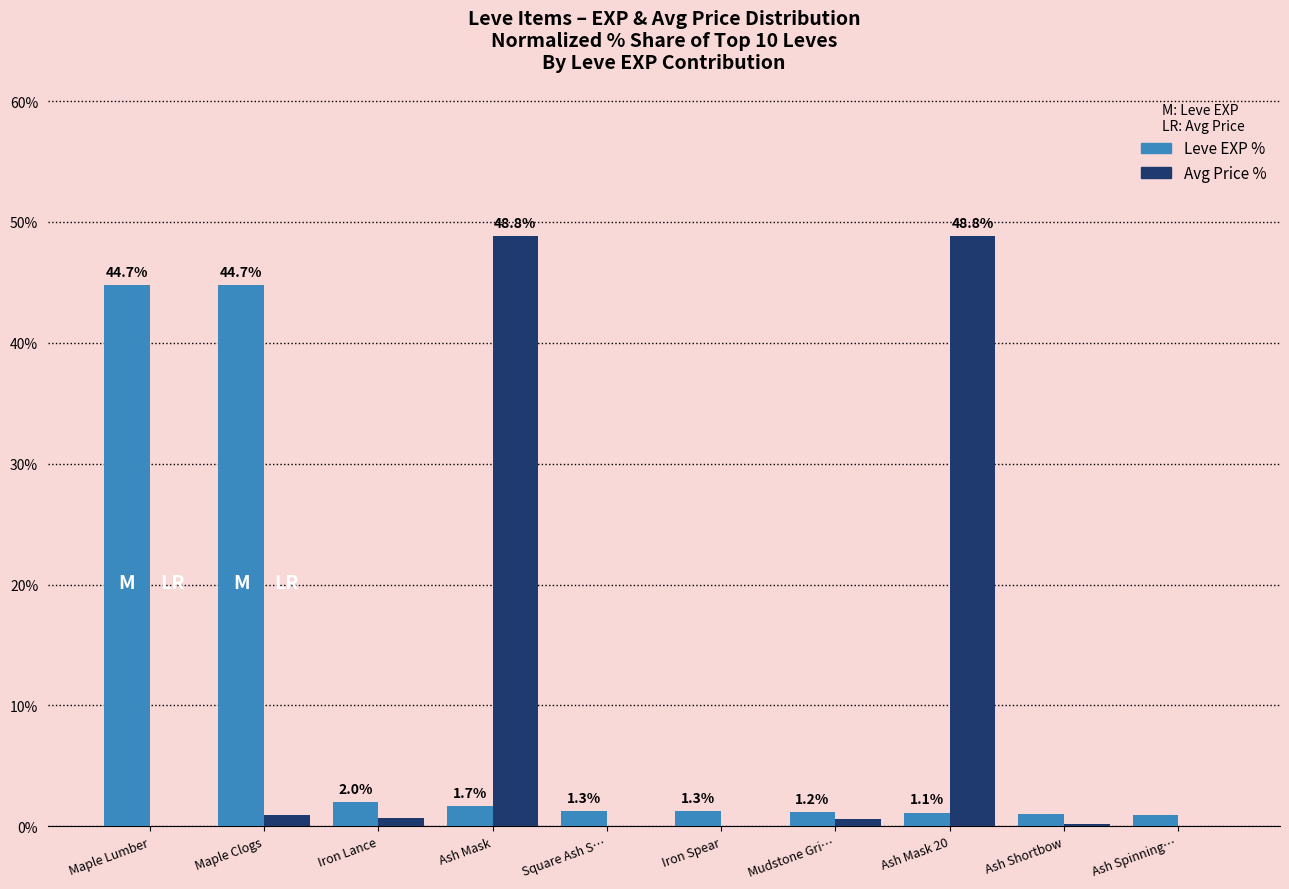

Is the value of Avg Price % at Maple Clogs greater than the value of Leve EXP % at Iron Lance?

No